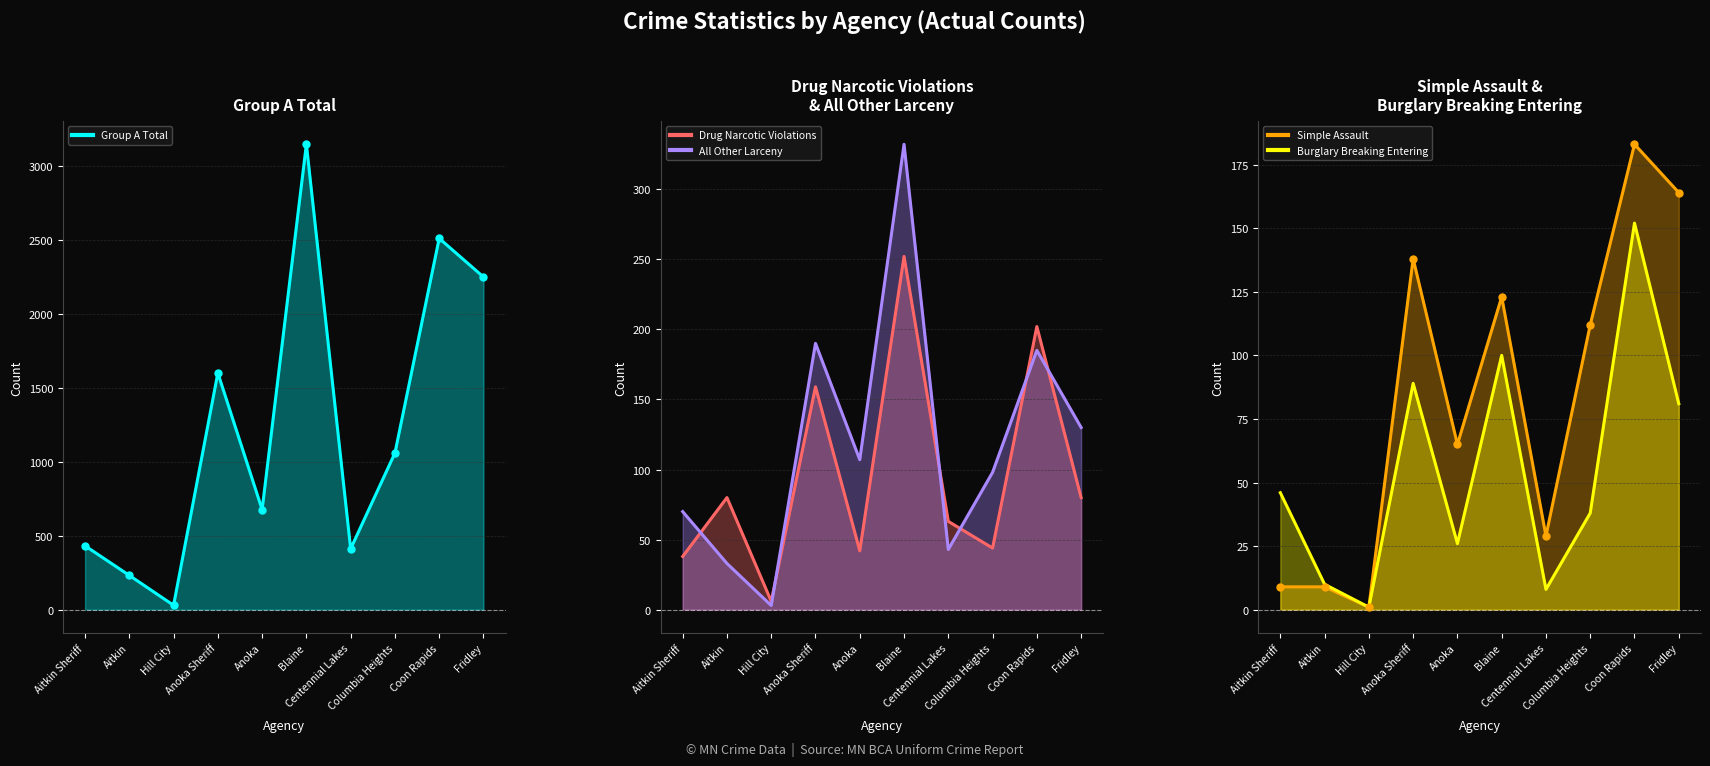

Rank the categories by All Other Larceny value from lowest to highest.

Hill City, Aitkin, Centennial Lakes, Aitkin Sheriff, Columbia Heights, Anoka, Fridley, Coon Rapids, Anoka Sheriff, Blaine